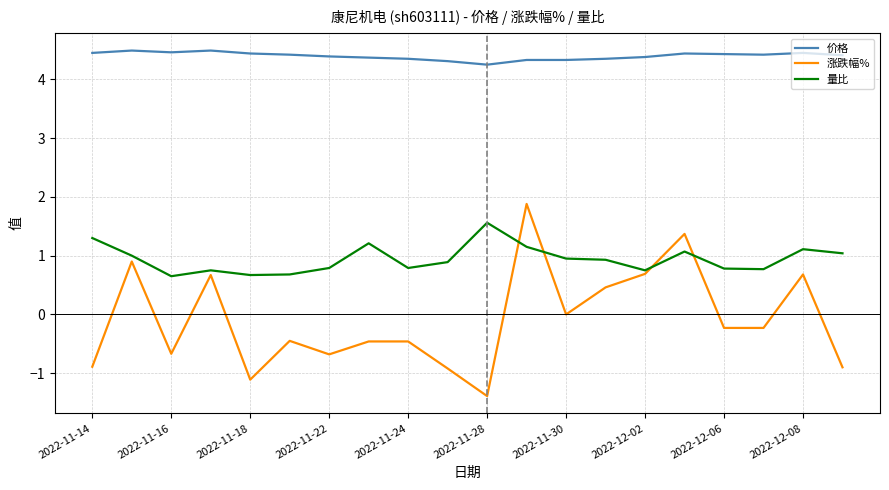

What is the maximum value for 价格?

4.5